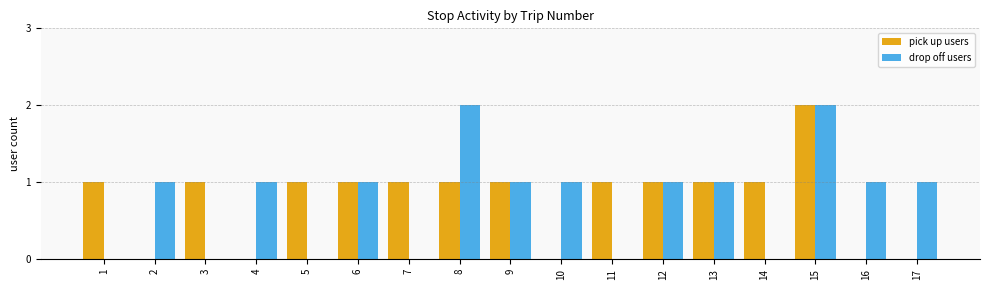

How many series are shown in this chart?

2